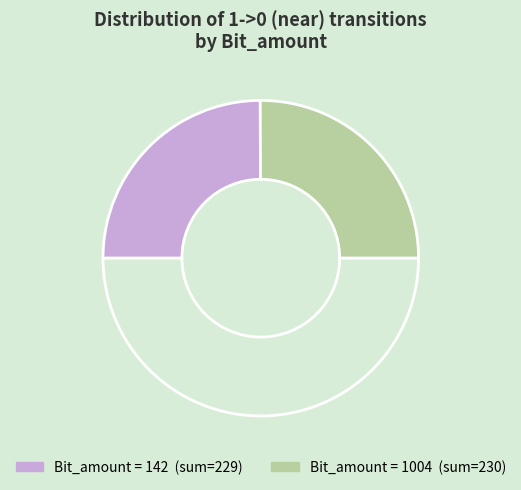

How many segments does this pie chart have?

3